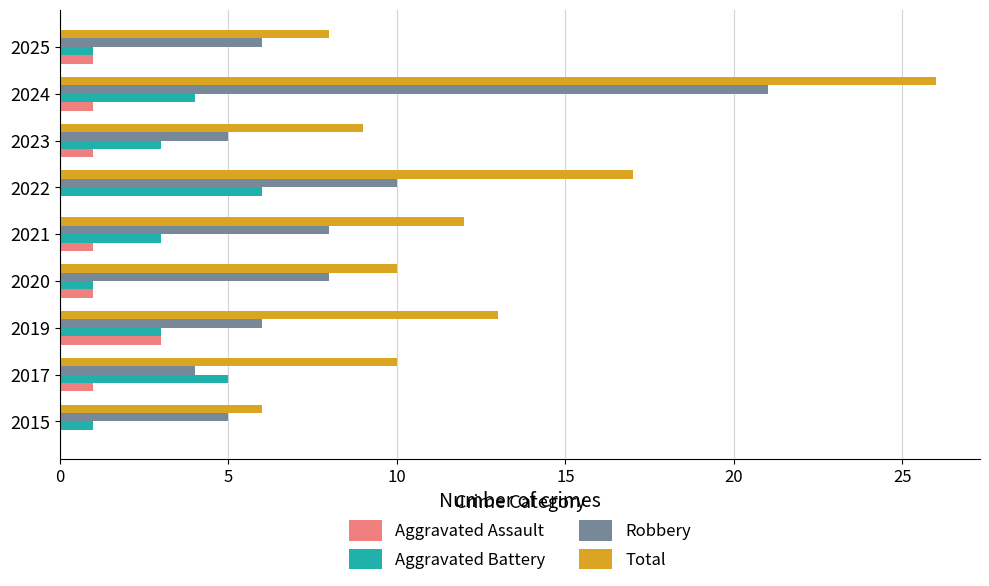

Which series has the largest total across all categories?

Total